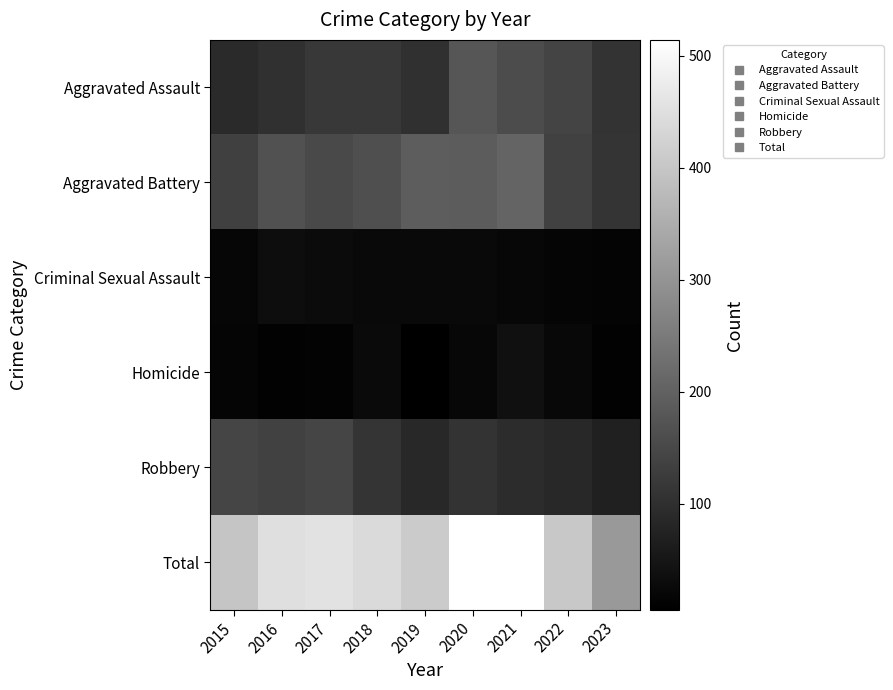

Rank the series by their maximum value, from highest to lowest.

Total, Aggravated Battery, Aggravated Assault, Robbery, Homicide, Criminal Sexual Assault